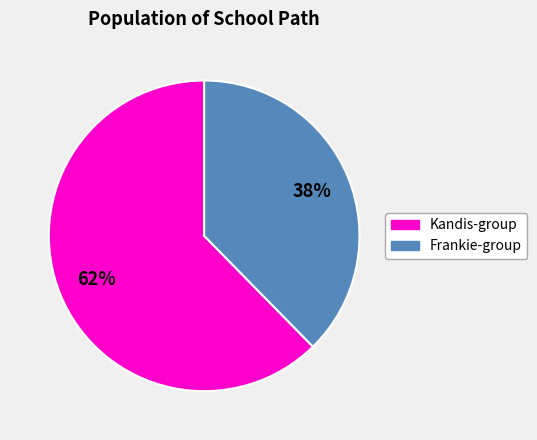

To the nearest percent, what is the average slice percentage?

50%